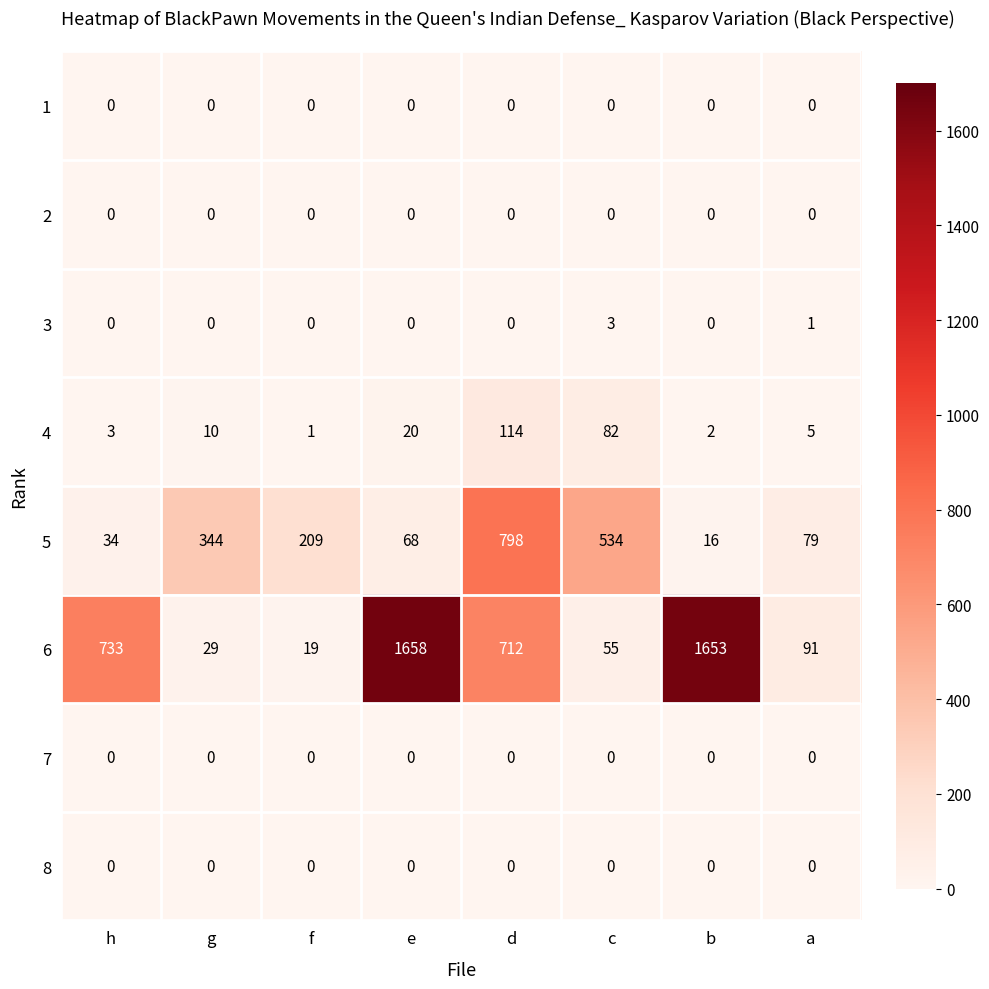

What is the difference between the maximum and minimum values in the 5 series?

782